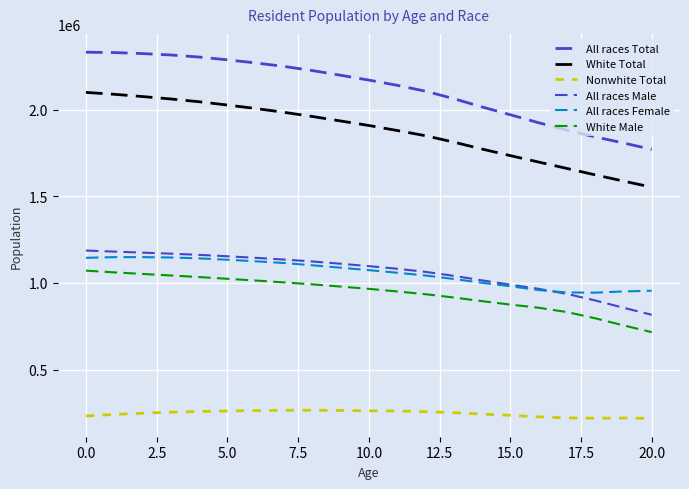

Does the chart have visible grid lines?

Yes